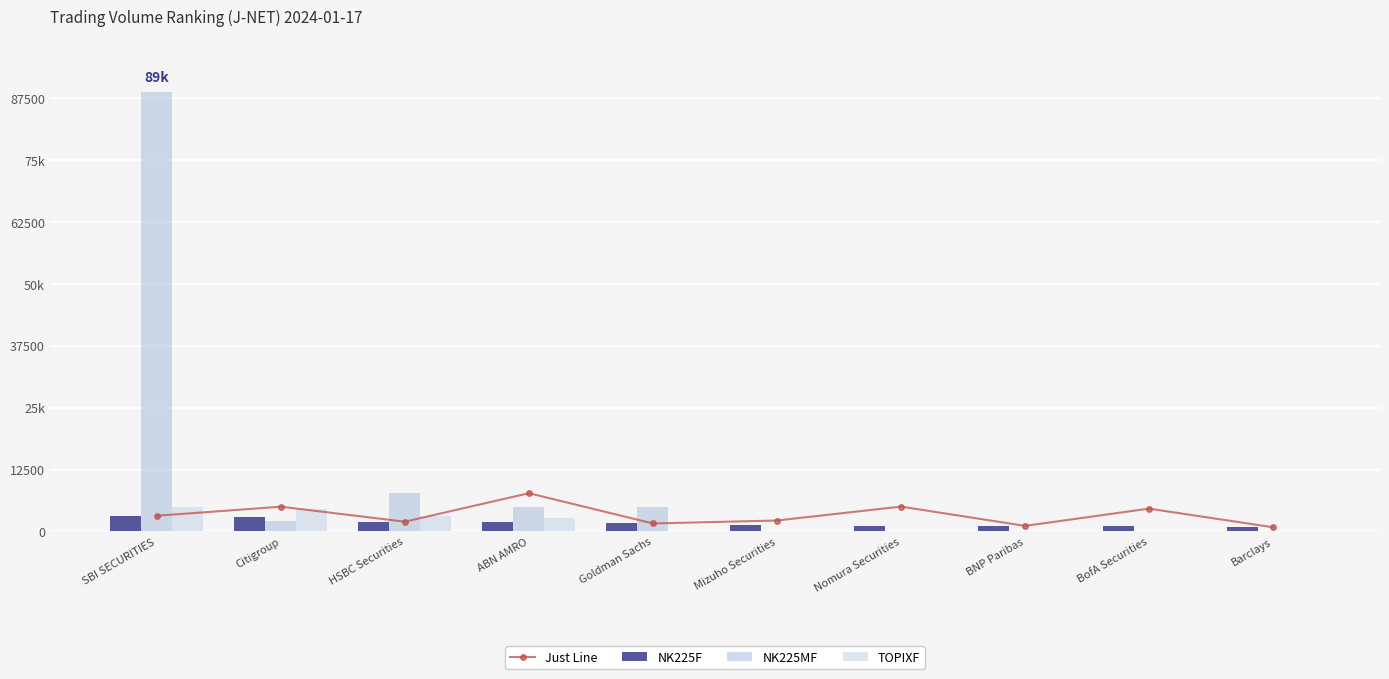

What is the value of the NK225F bar at the 6th from the left?

1272